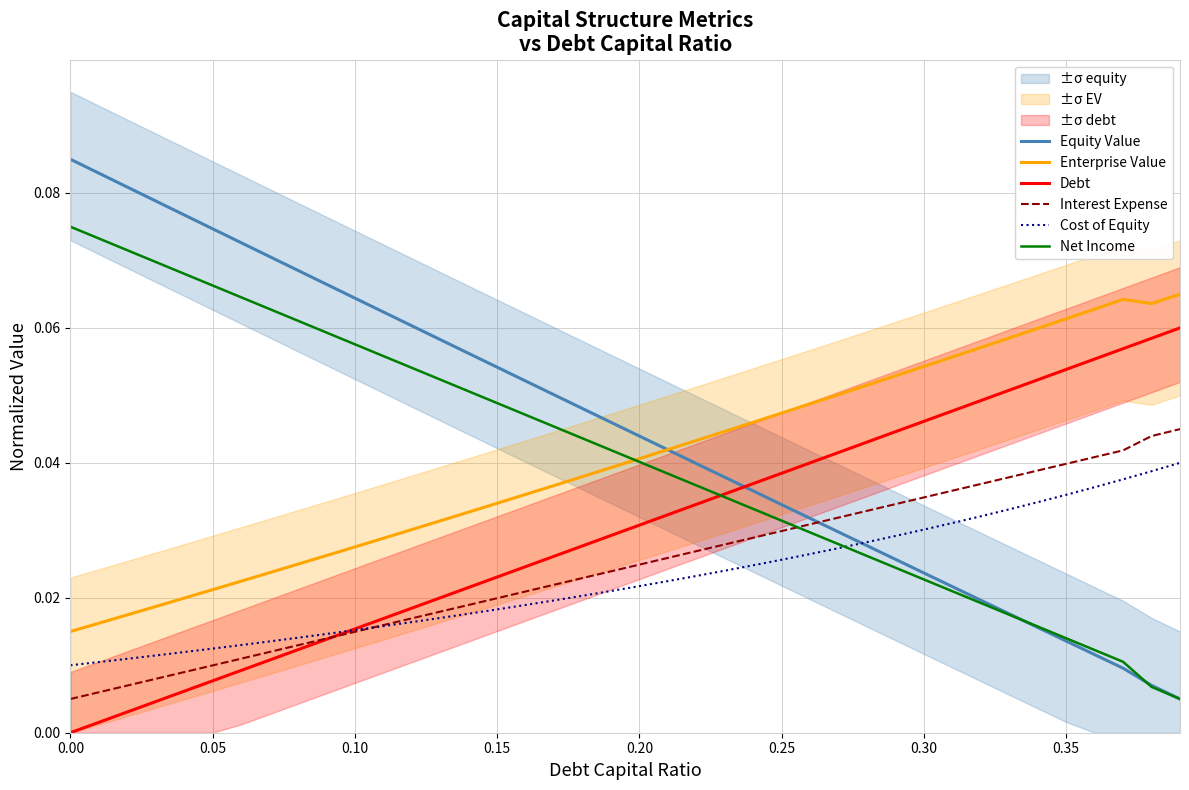

Which series ends up on top after the final intersection of Net Income and Interest Expense?

Interest Expense